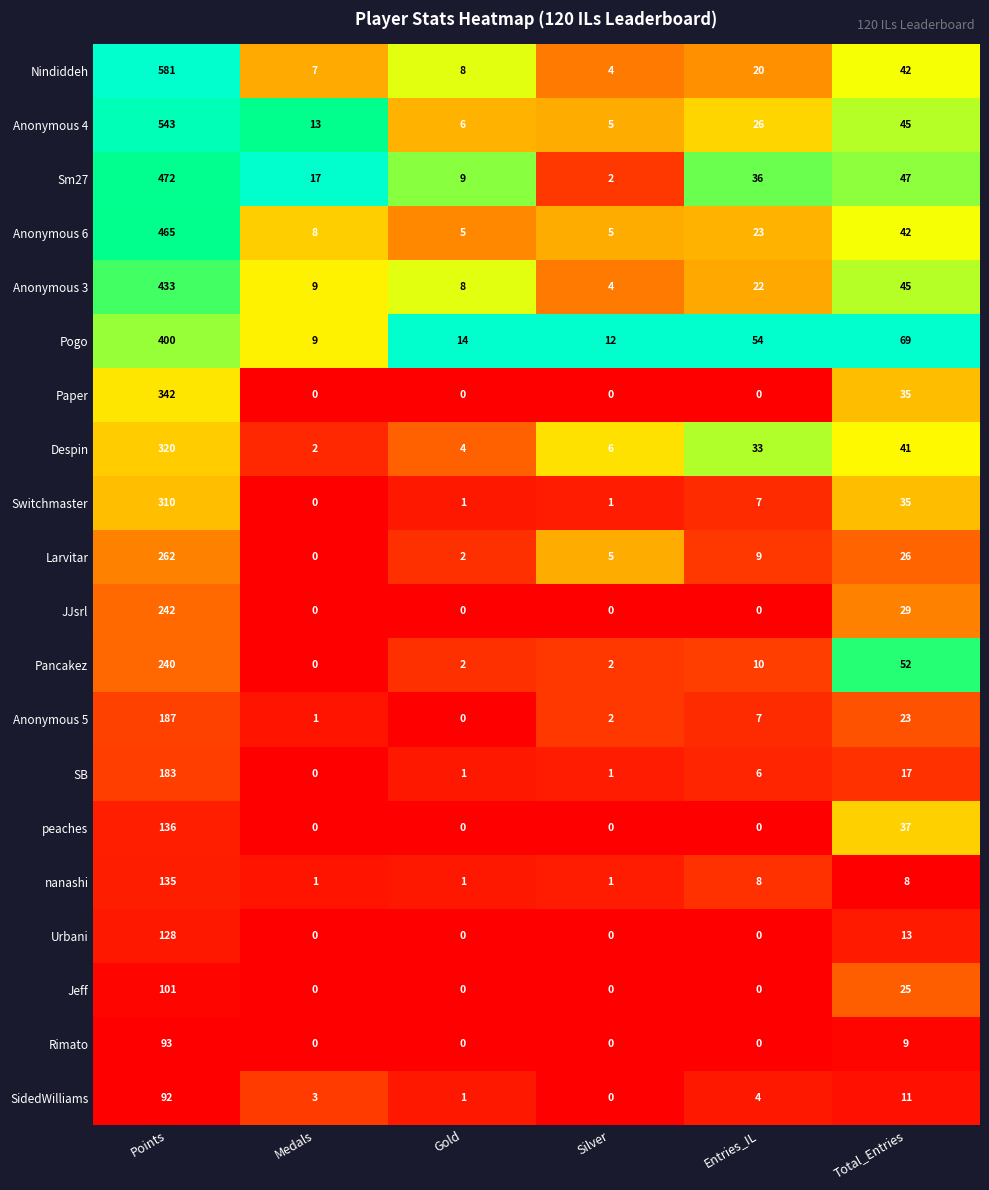

Which series has the widest spread of values?

Nindiddeh